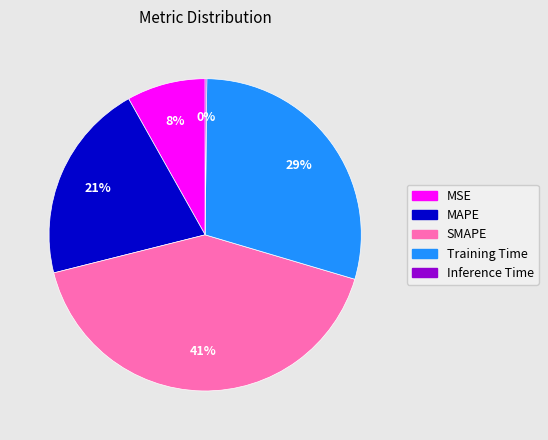

Is the sum of MAPE and MSE greater than half?

No